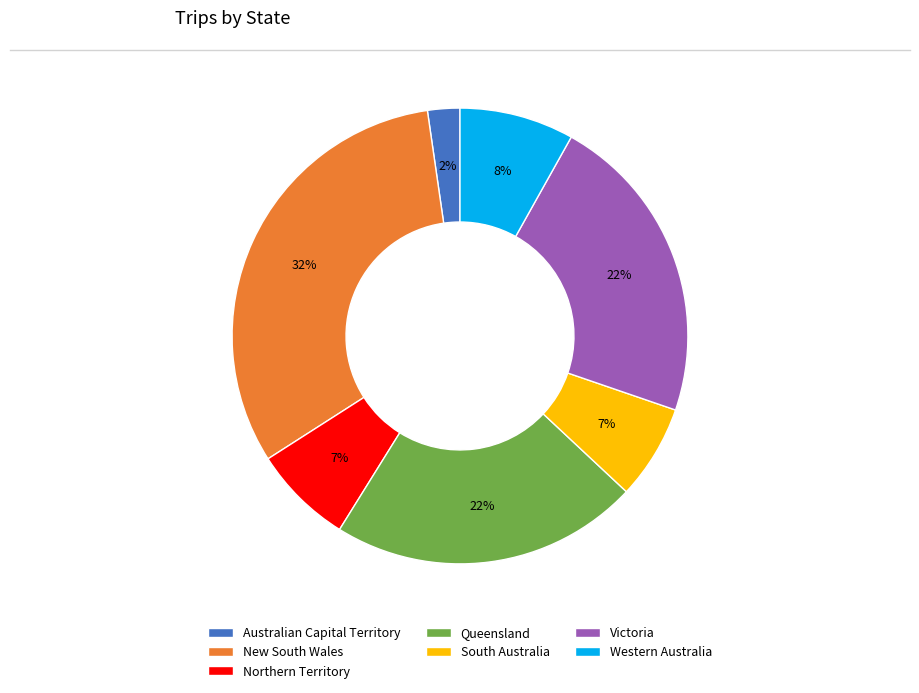

To the nearest percent, what portion does Australian Capital Territory represent?

2%